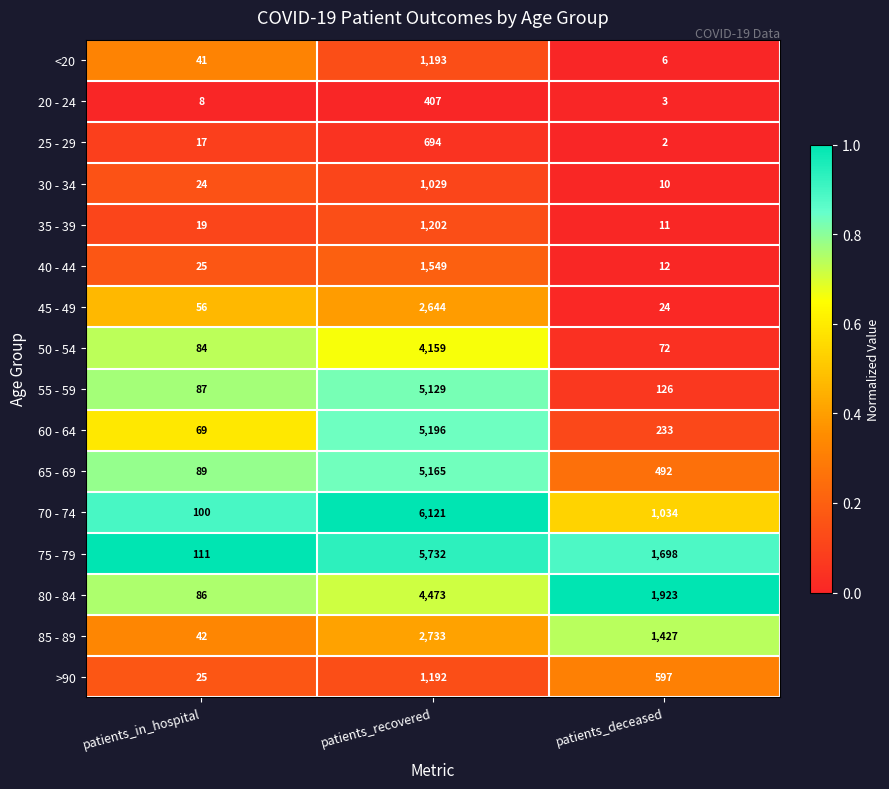

What is the difference between the maximum and minimum values in the 65 - 69 series?

5076